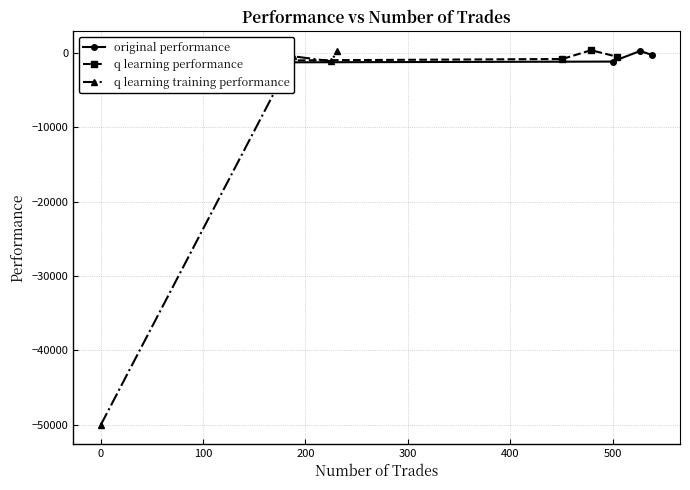

True or false: q learning training performance has more than 1 interior local peaks.

False